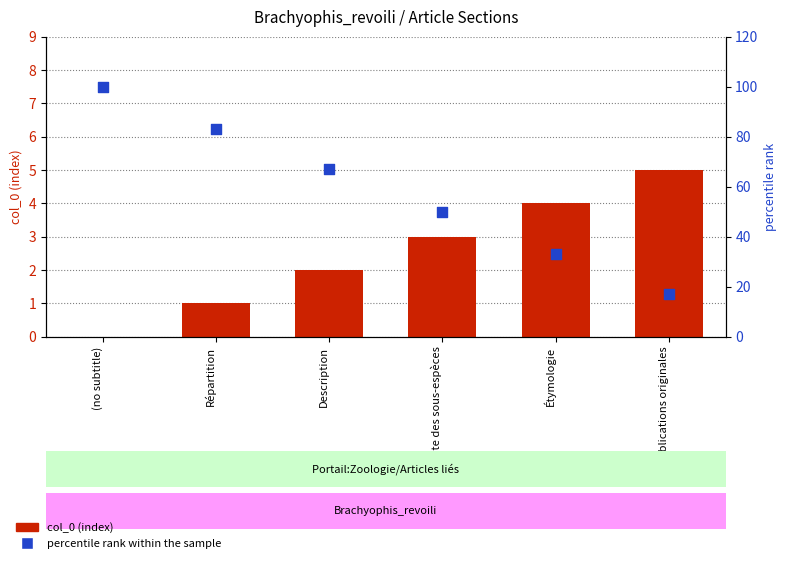

What are all the series names shown in the legend?

col_0 (index), percentile rank within the sample